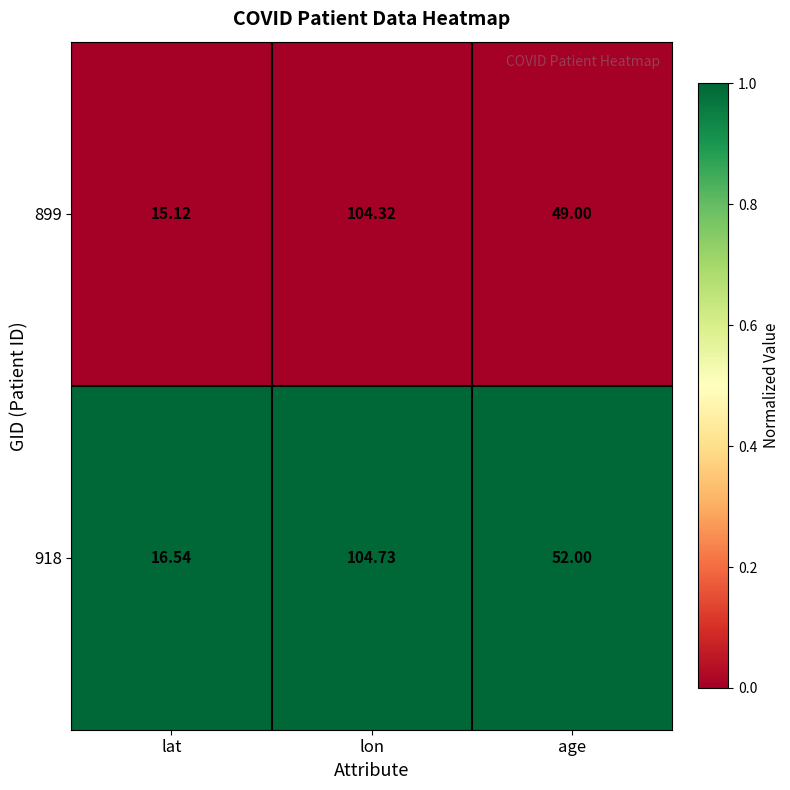

Rank the series by their maximum value, from highest to lowest.

918, 899